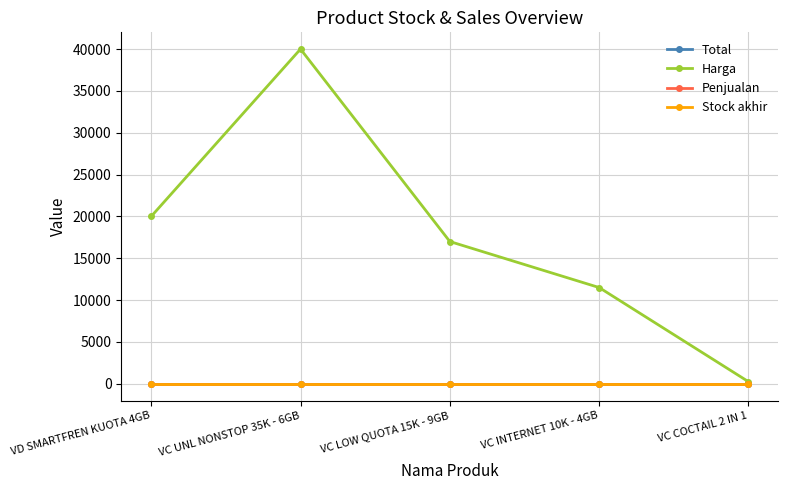

At which category does the chart reach its peak across all series?

VC UNL NONSTOP 35K - 6GB